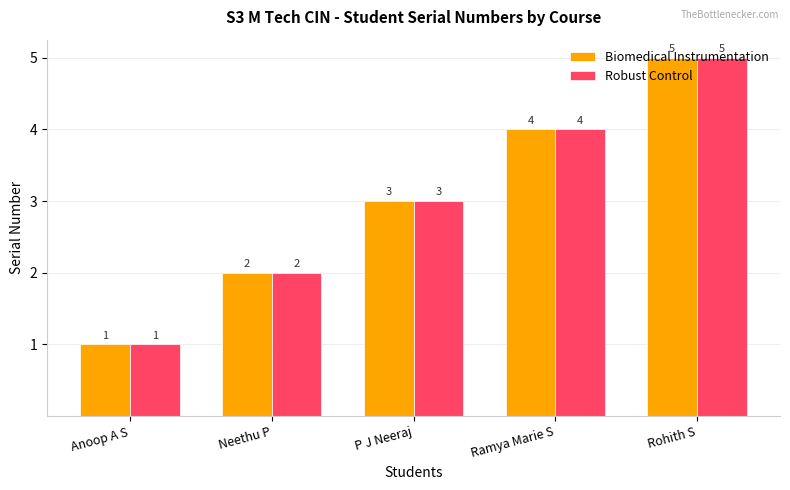

Count the Robust Control values in the range 2 to 4.

3